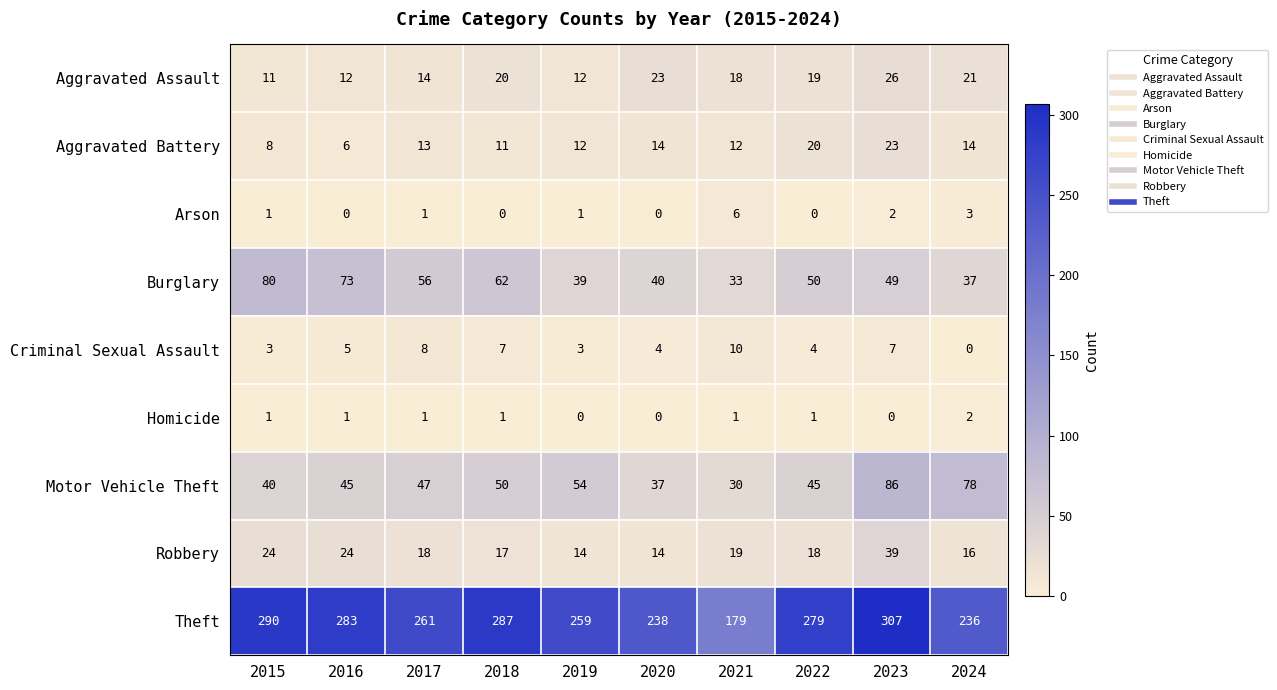

Which series changed the most between 2015 and 2019?

Burglary